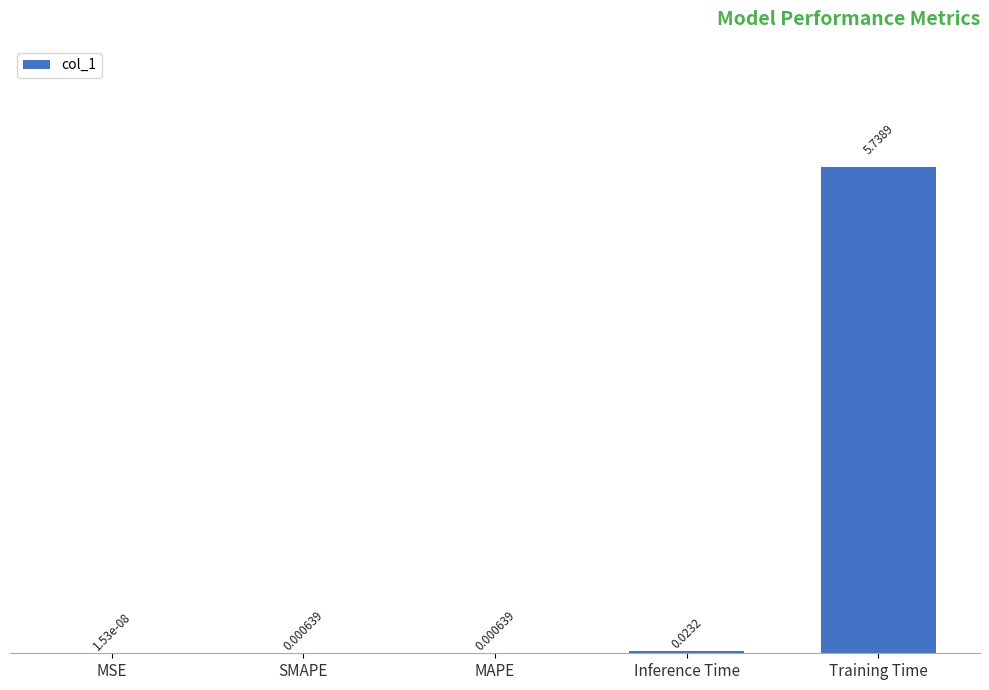

At which category does the chart reach its peak across all series?

Training Time